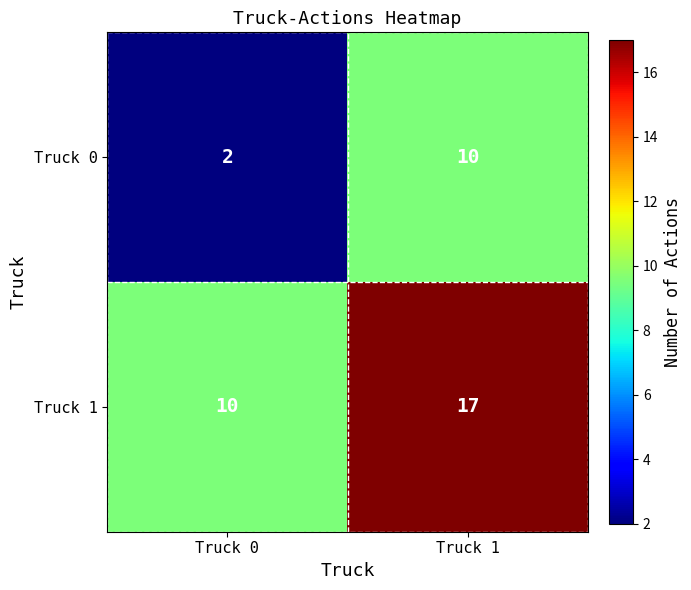

What value does the Truck 0 series have at Truck 1?

10